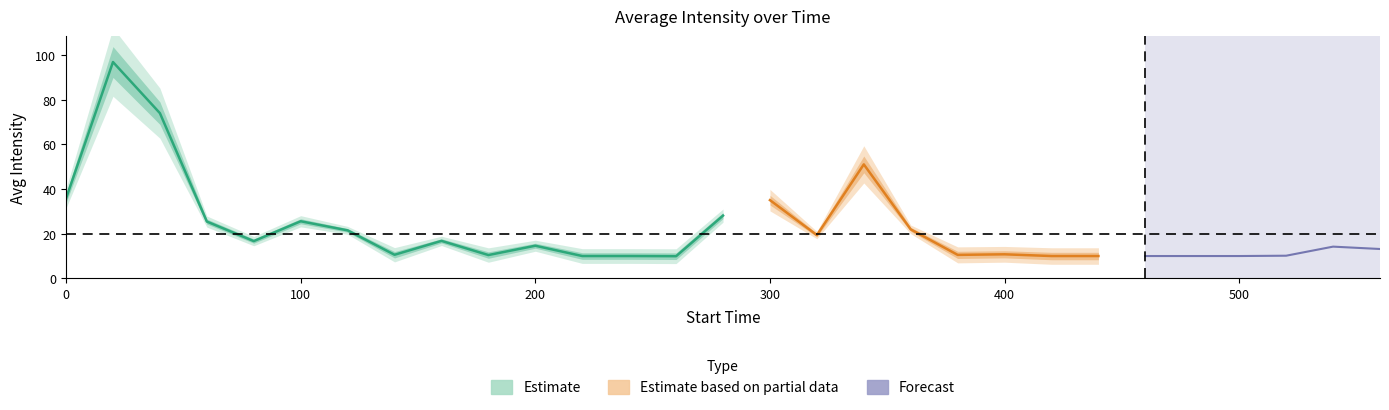

What is the ratio of the value at 300 to the value at 340?

0.7